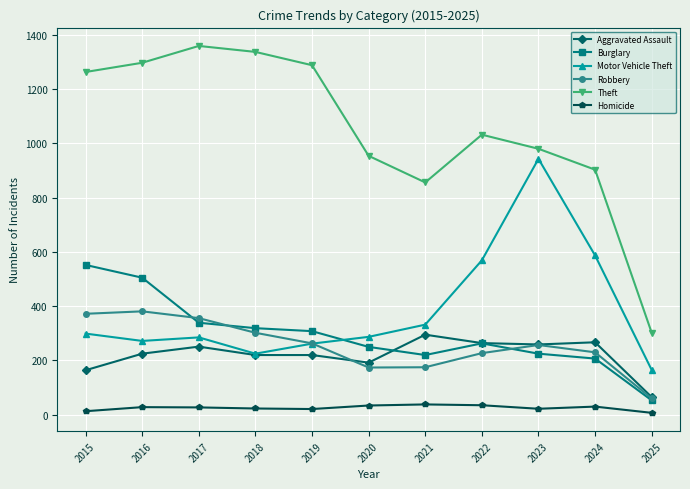

What is the spread (max minus min) of values at 2022?

997